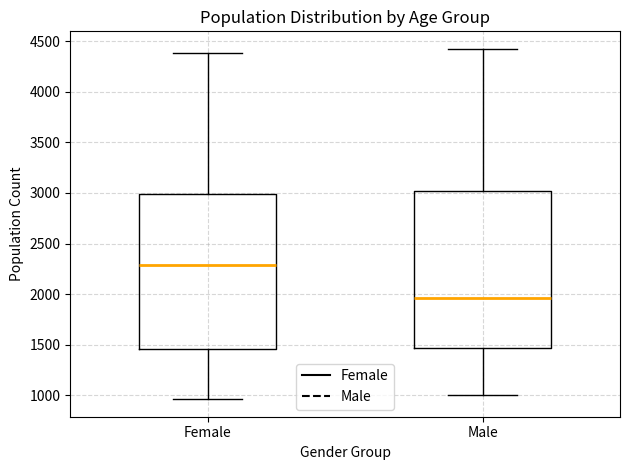

Reading left to right, read every box against the y-axis: the position of its median line, the range the box covers, and the ends of its whiskers. The values are not printed on the chart, so give them approximately, as read against the axis.

Female: median 2300, box 1450 to 3000, whiskers 950 to 4400
Male: median 1950, box 1450 to 3000, whiskers 1000 to 4400